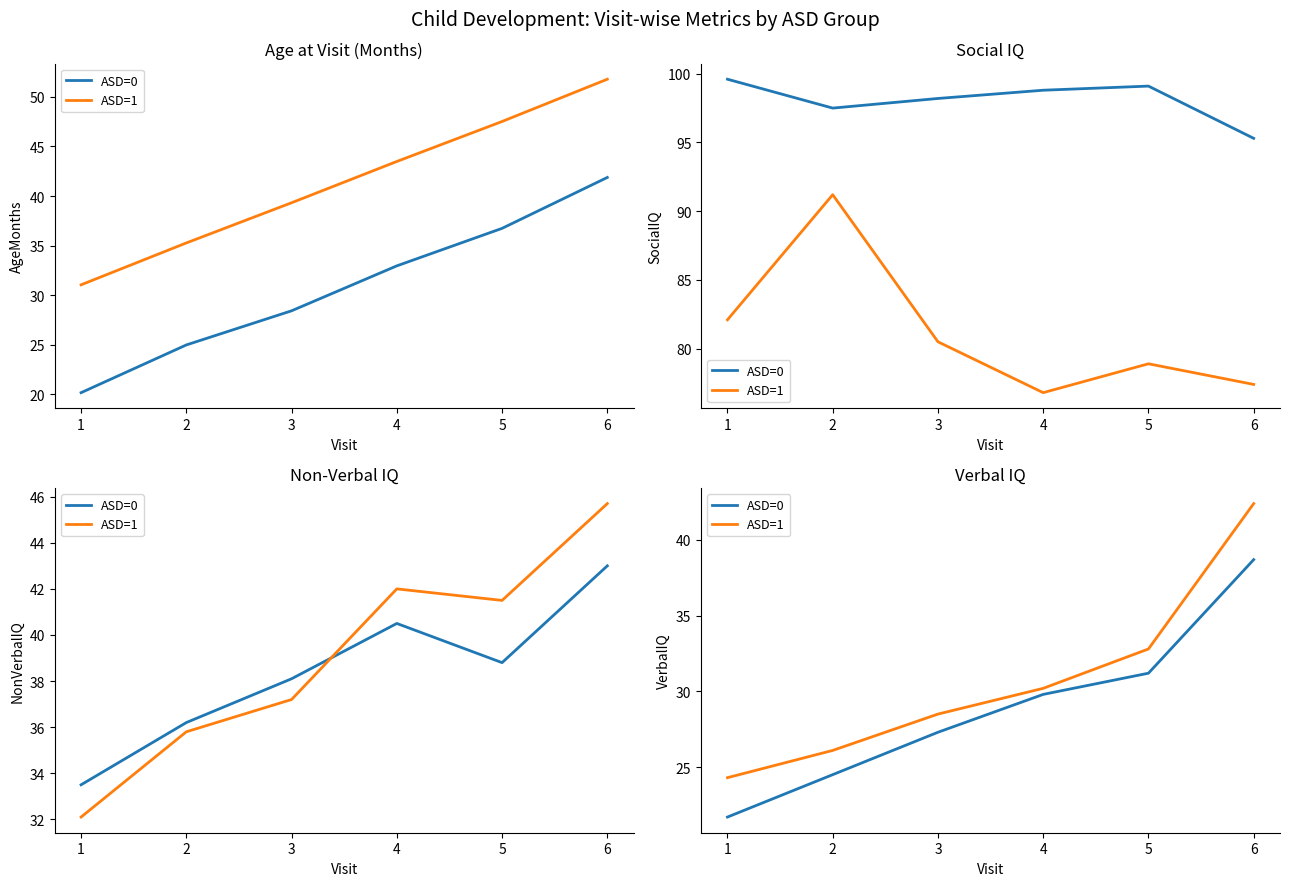

Reading right to left, list all the values displayed in this chart.

ASD=0: 38.7	31.2	29.8	27.3	24.5	21.7
ASD=1: 42.4	32.8	30.2	28.5	26.1	24.3